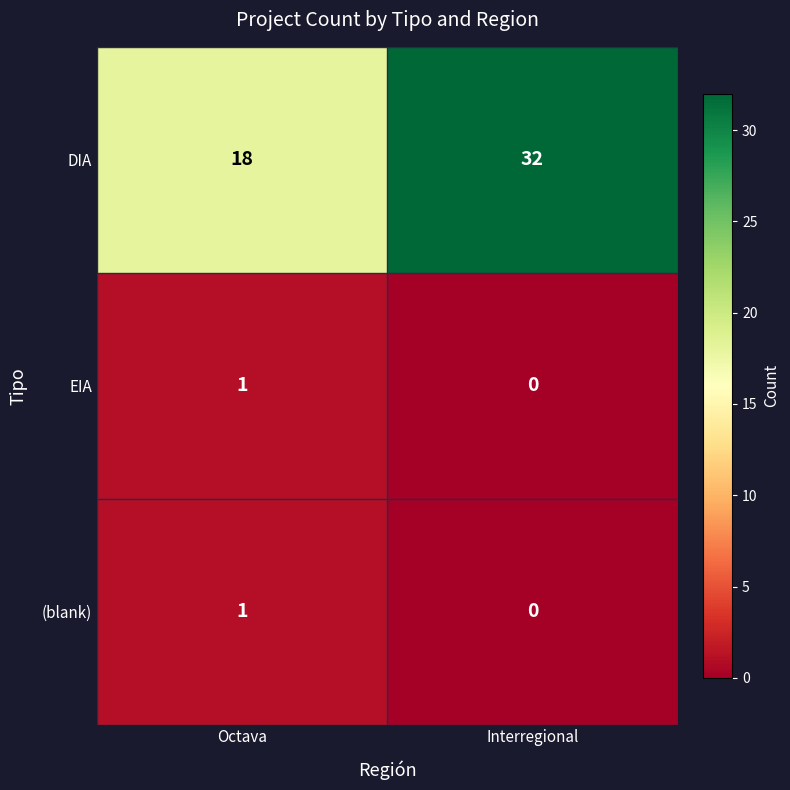

Rank the categories by DIA value from highest to lowest.

Interregional, Octava